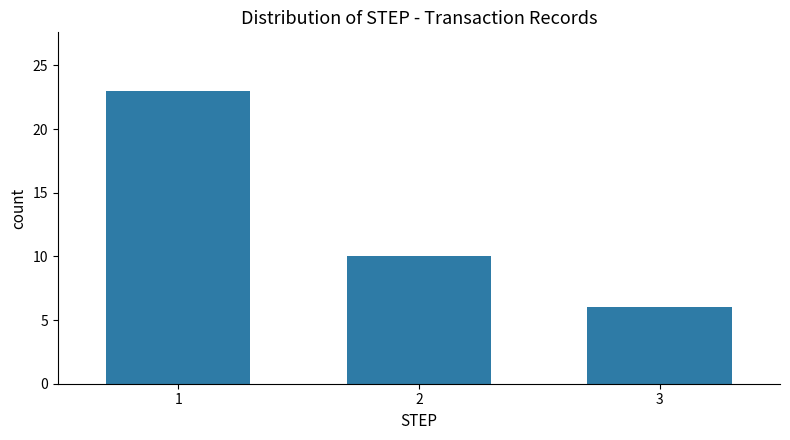

At which category does the chart reach its minimum across all series?

3